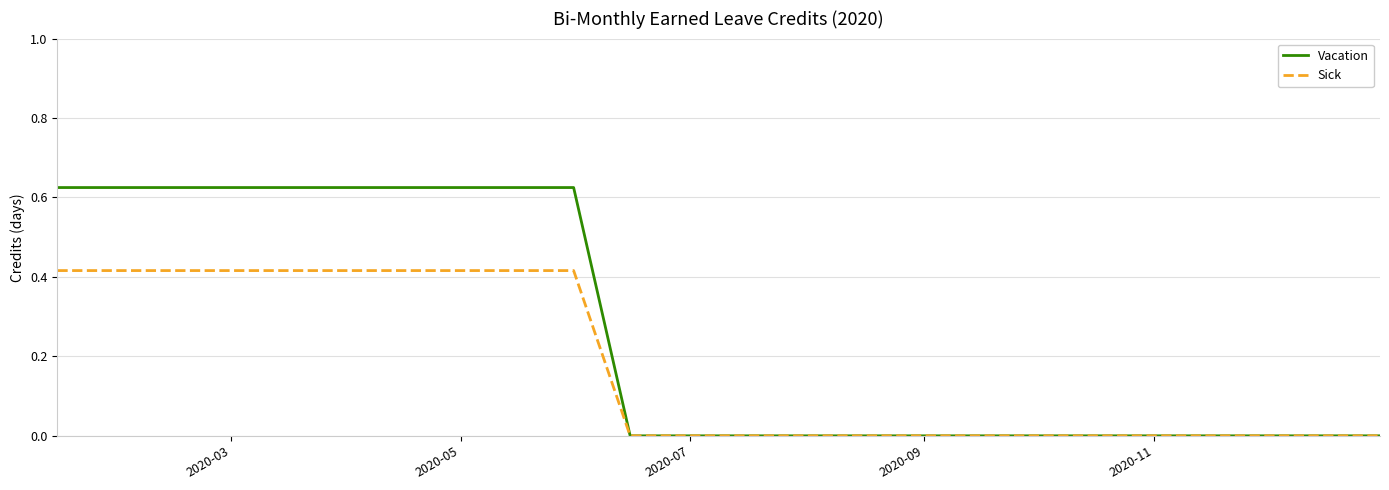

Rank the series by their maximum value, from lowest to highest.

Sick, Vacation